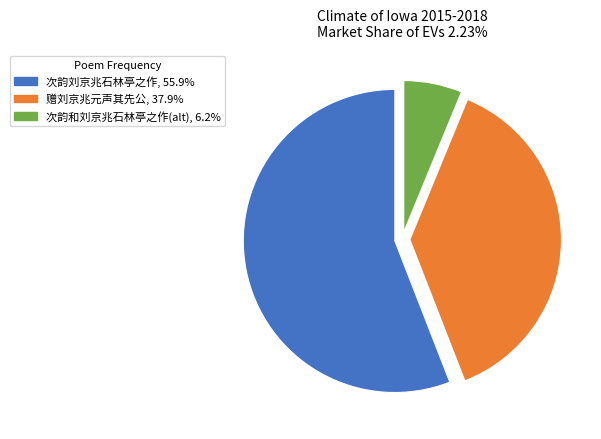

Does any single category account for the majority?

Yes